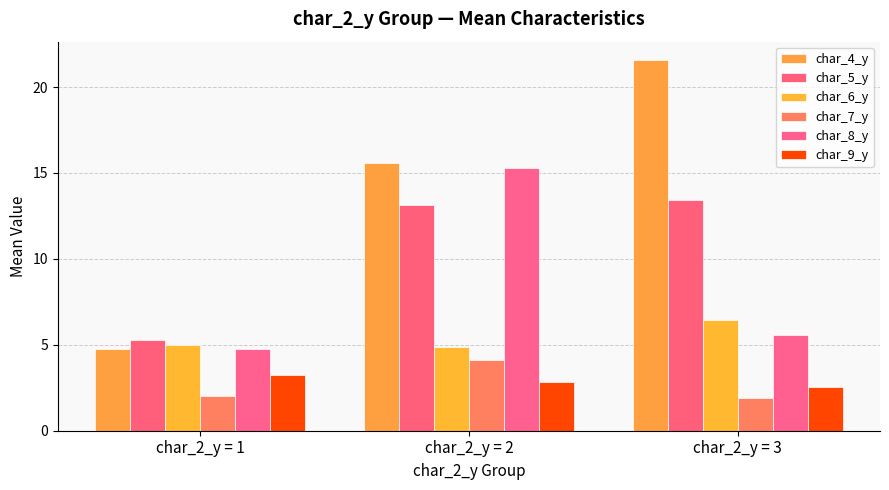

Read the char_6_y value at char_2_y = 3.

6.4